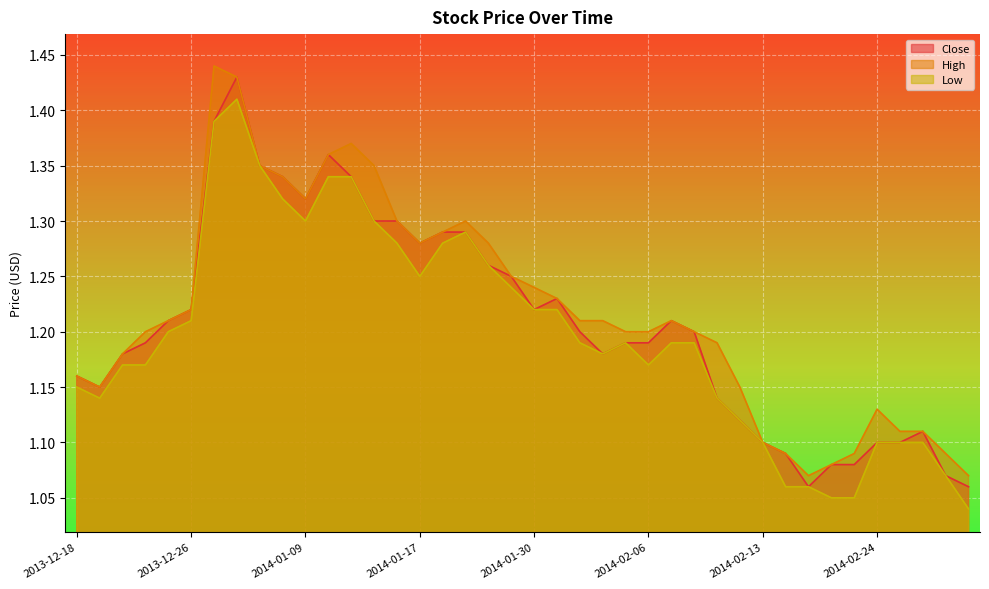

Rank the series at 2014-01-30 from lowest to highest value.

Close, Low, High